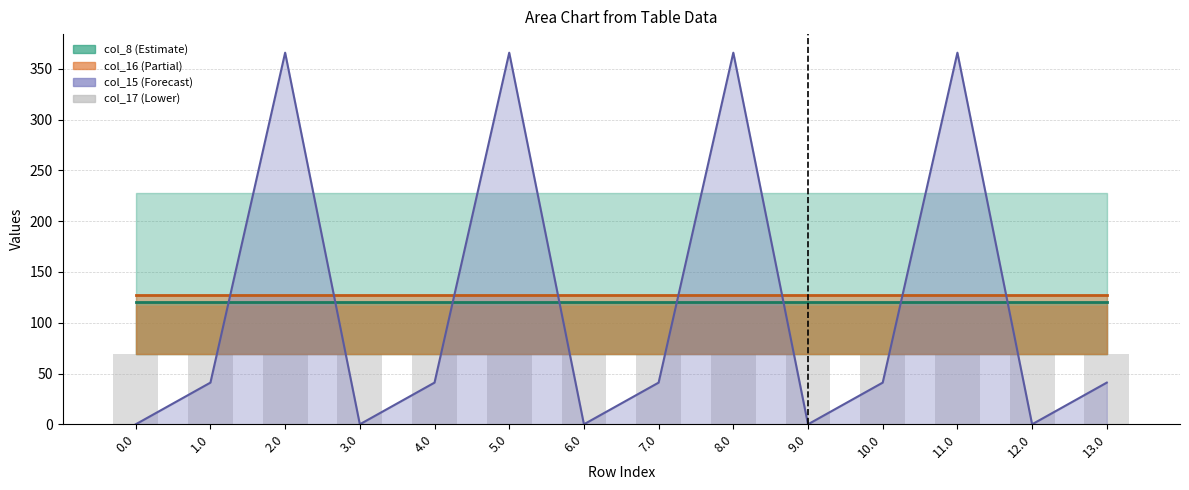

At how many categories does at least one series exceed 97?

14